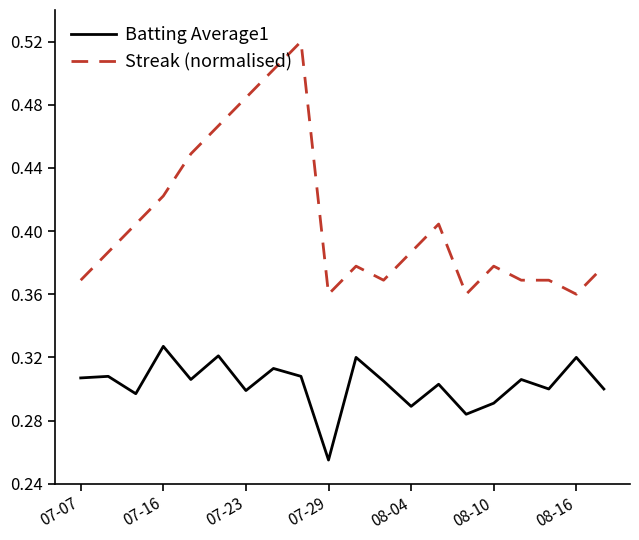

Rank the series by their average value, from lowest to highest.

Batting Average1, Streak (normalised)